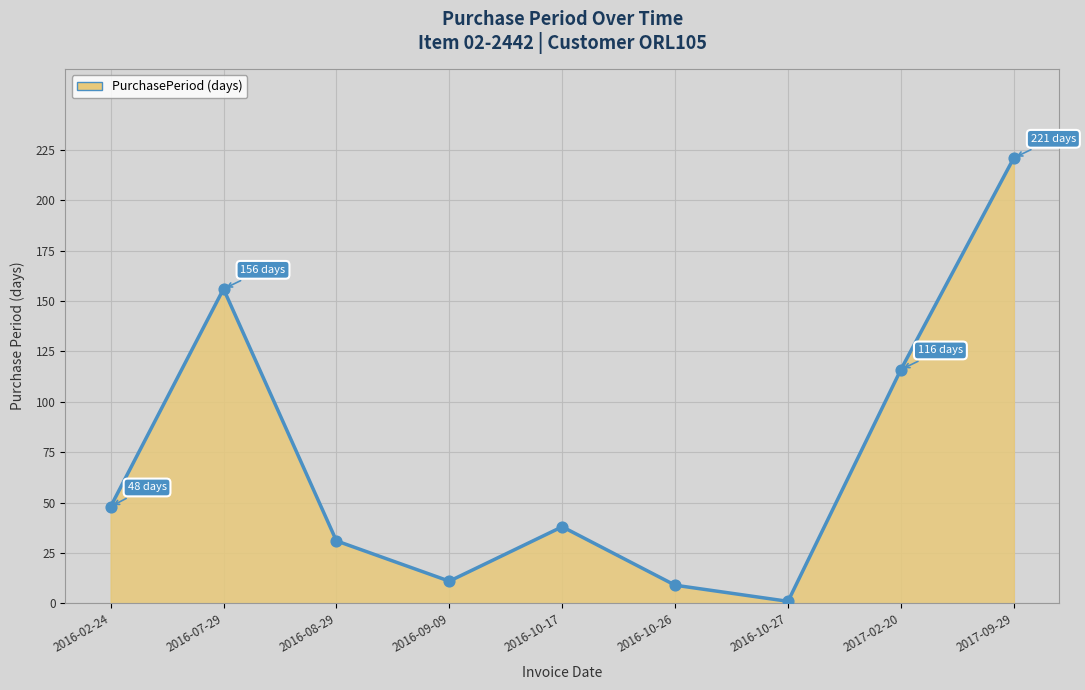

Approximately how many times larger is the value at 2016-09-09 compared to 2017-02-20?

0.1